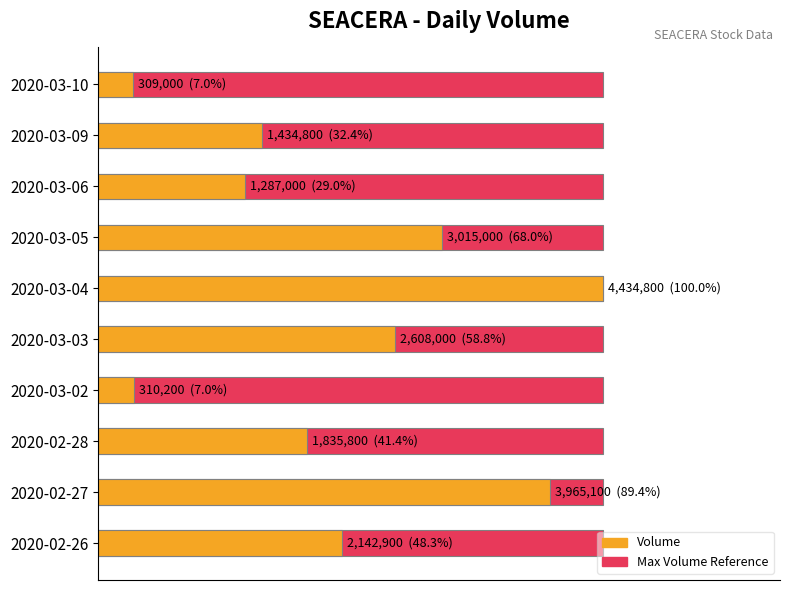

What is the difference between the maximum and second lowest values?

4124600